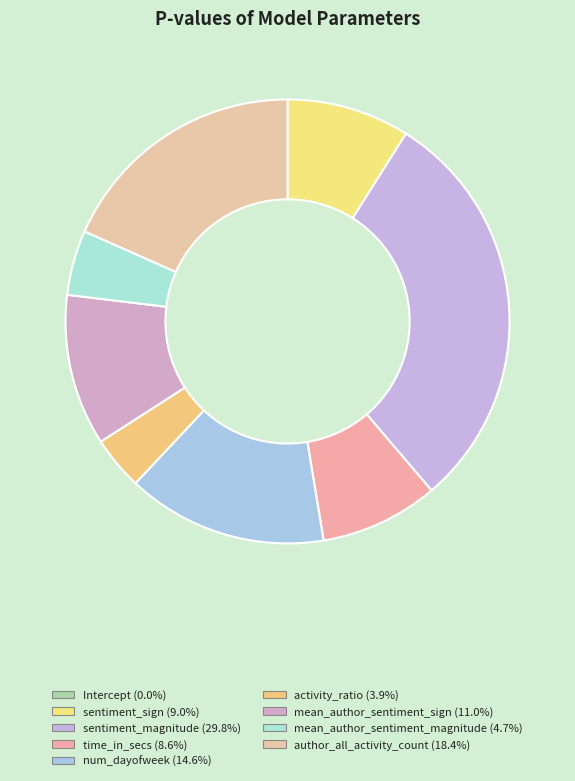

Rank the categories by value from highest to lowest.

sentiment_magnitude, author_all_activity_count, num_dayofweek, mean_author_sentiment_sign, sentiment_sign, time_in_secs, mean_author_sentiment_magnitude, activity_ratio, Intercept